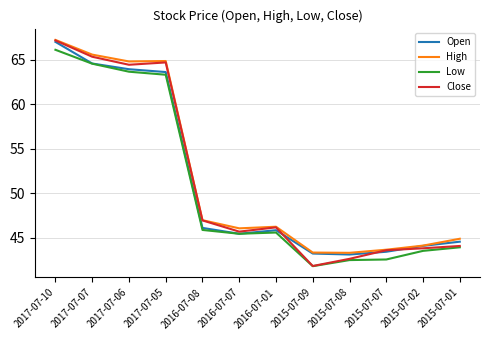

Is the value of High at 2015-07-01 greater than the value of Open at 2017-07-05?

No